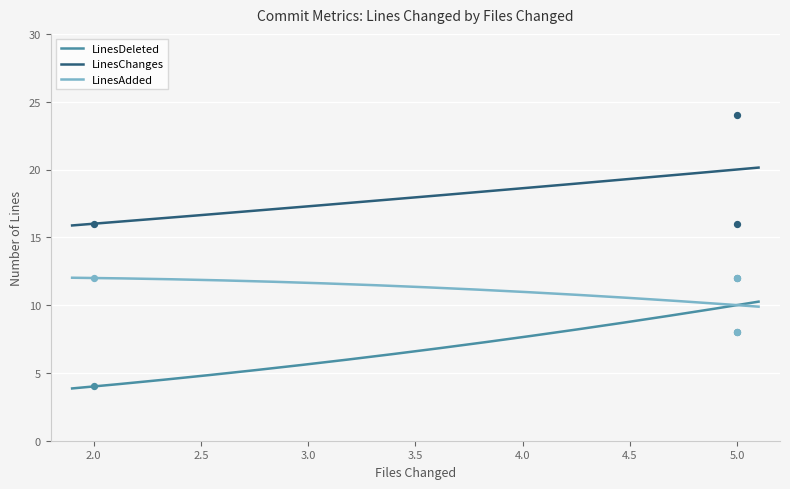

At how many categories does at least one series exceed 17?

1